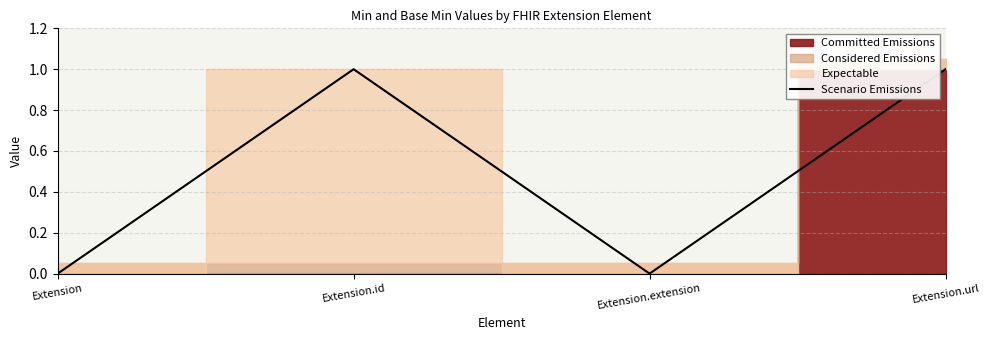

Which category has the highest value across all series?

Extension.id